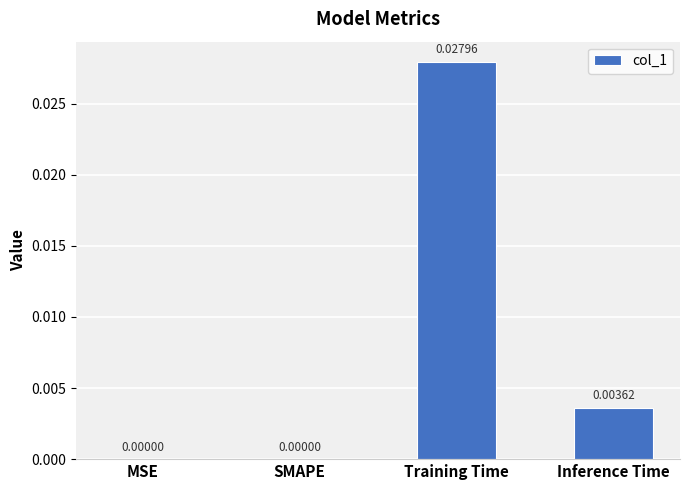

Which has a higher value, Inference Time or MSE?

Inference Time